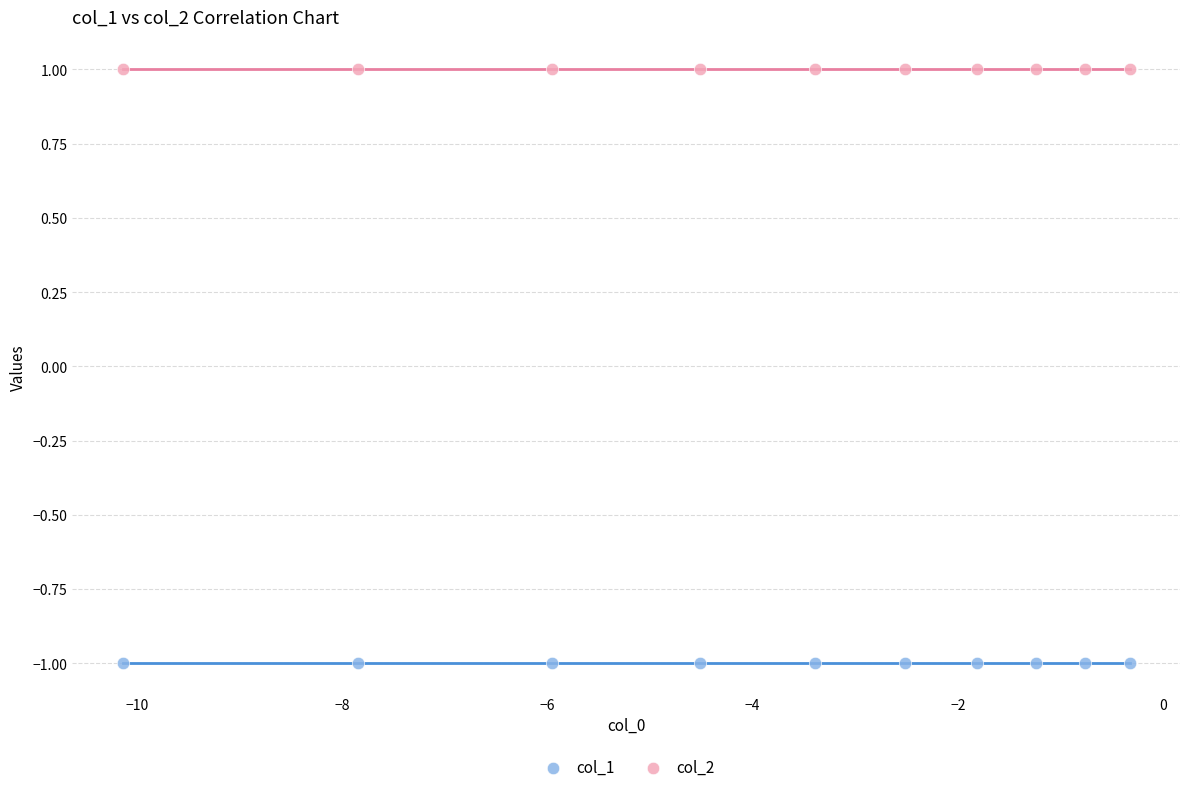

Which series contains the highest Y value?

col_2